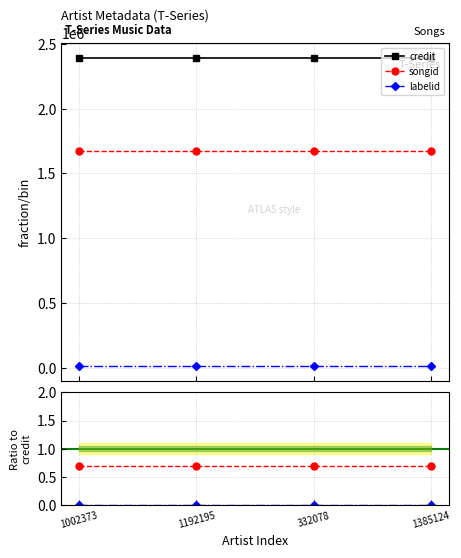

What is the spread (max minus min) of values at 332078?

2388963.0